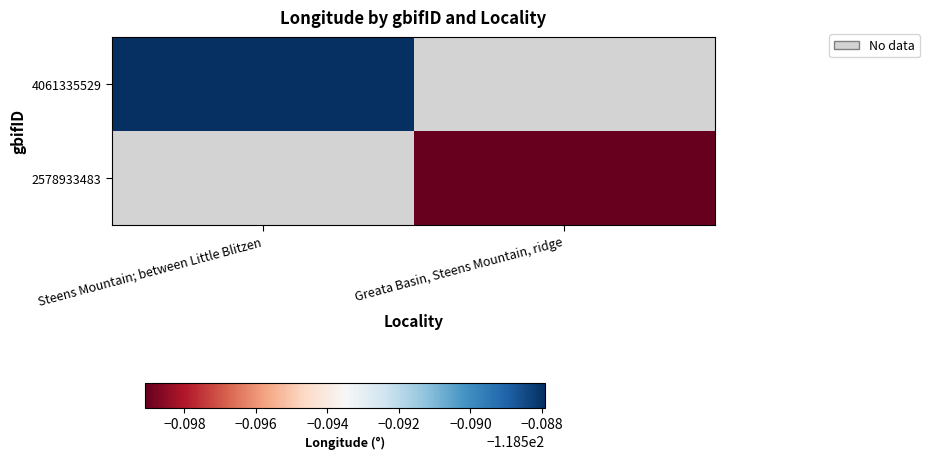

How many data points in 2578933483 are less than 1?

1